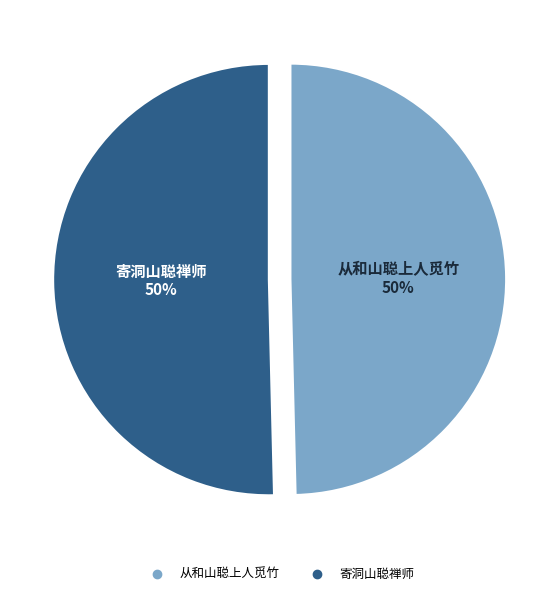

The 从和山聪上人觅竹 slice represents 64% of the pie. True or false?

False